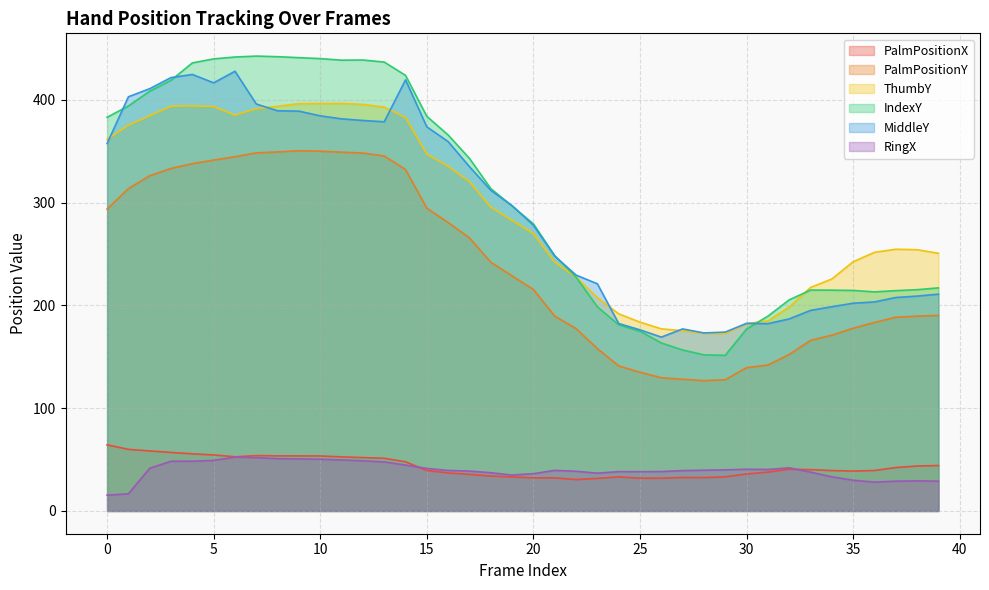

What is the total value across all series at 35?

905.5